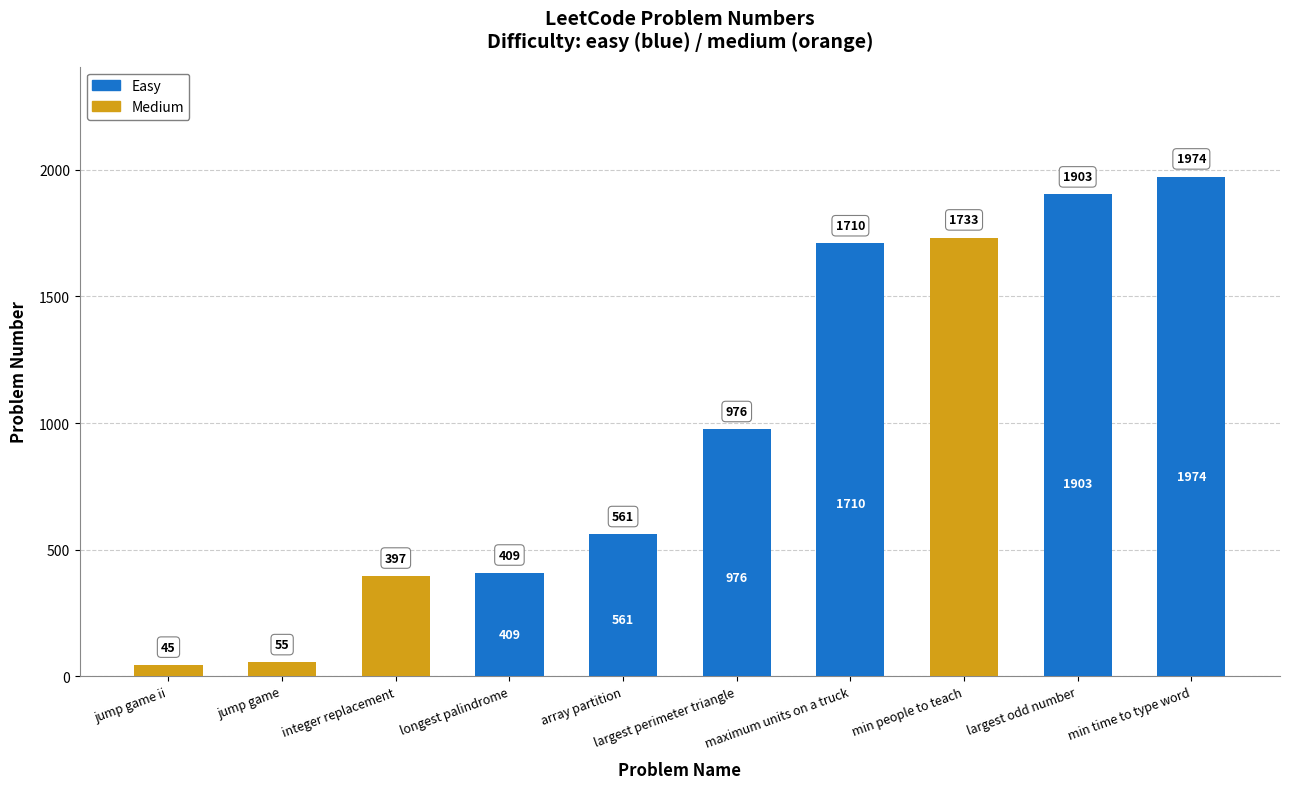

What is the sum of the Problem Number values at min people to teach and integer replacement?

2130